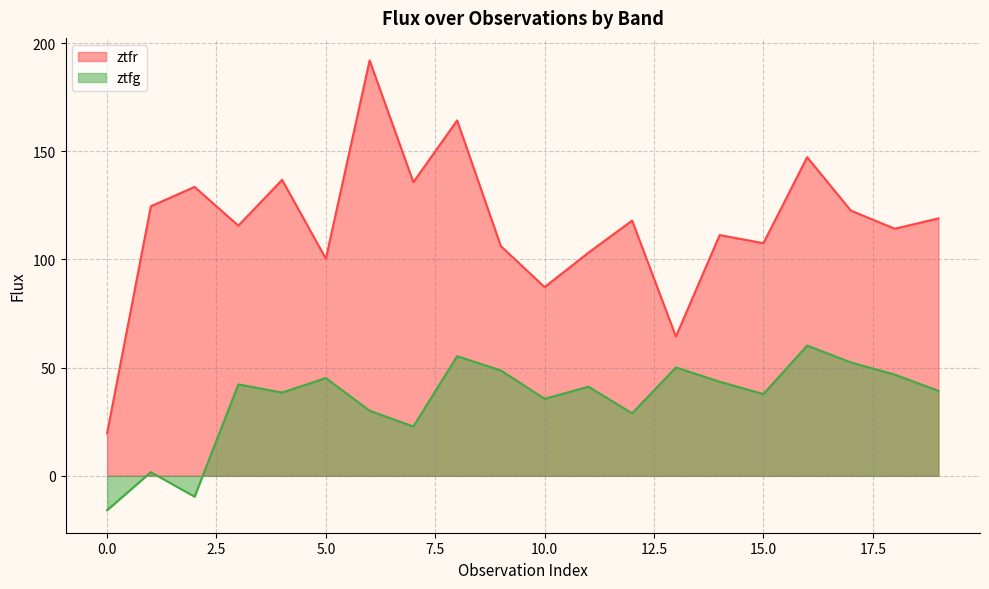

Between 10 and 12, which is larger?

12